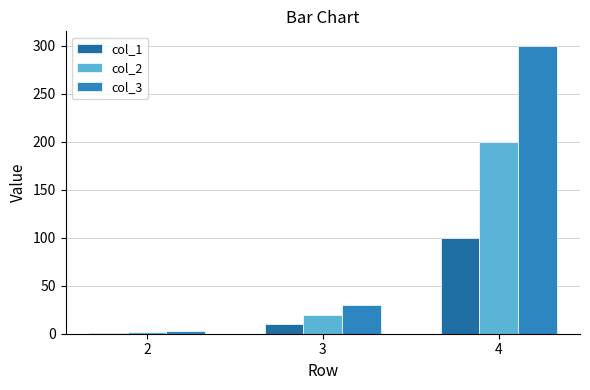

What is the value of the col_3 bar at the 2nd from the left?

30